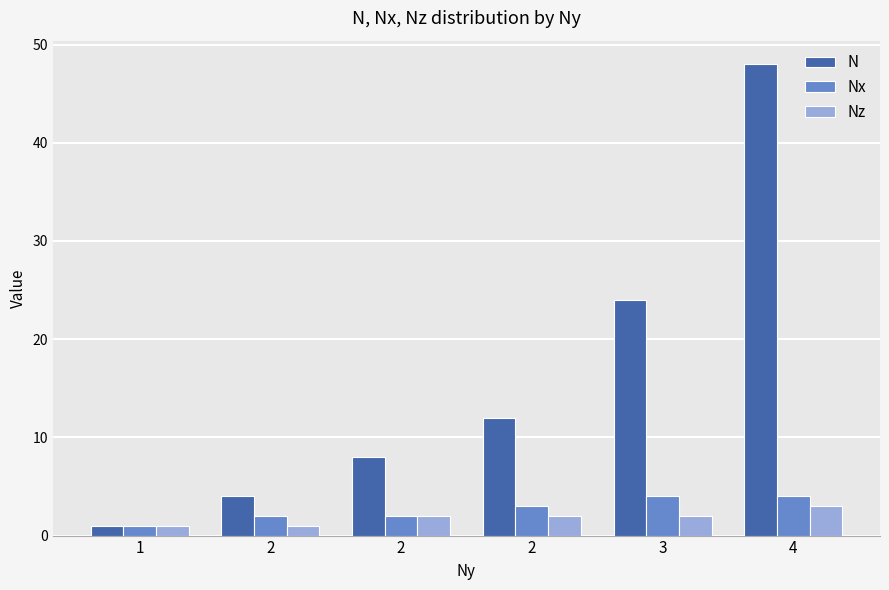

What are all the series names shown in the legend?

N, Nx, Nz